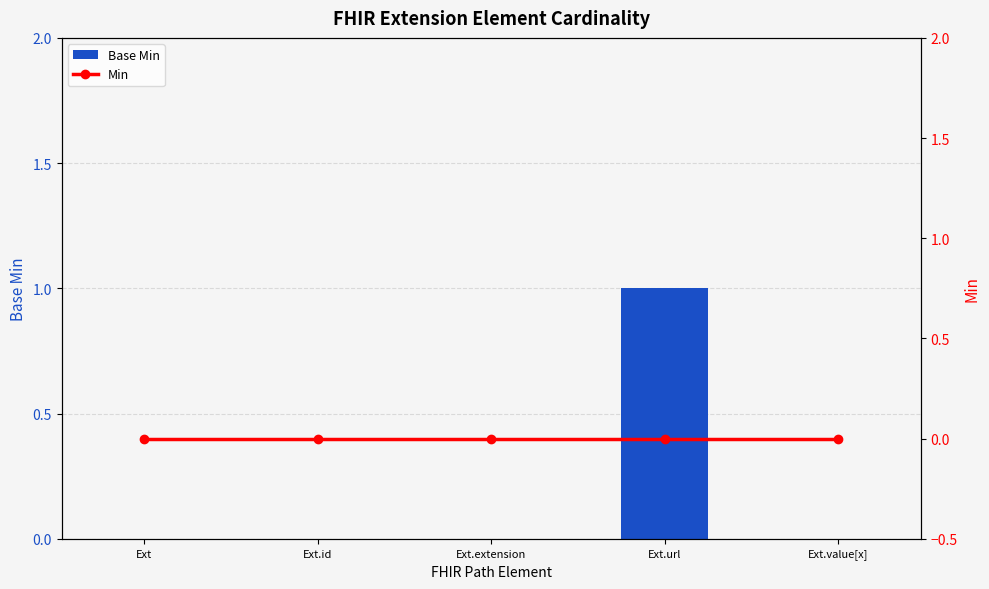

What position from the right is Ext.extension?

3